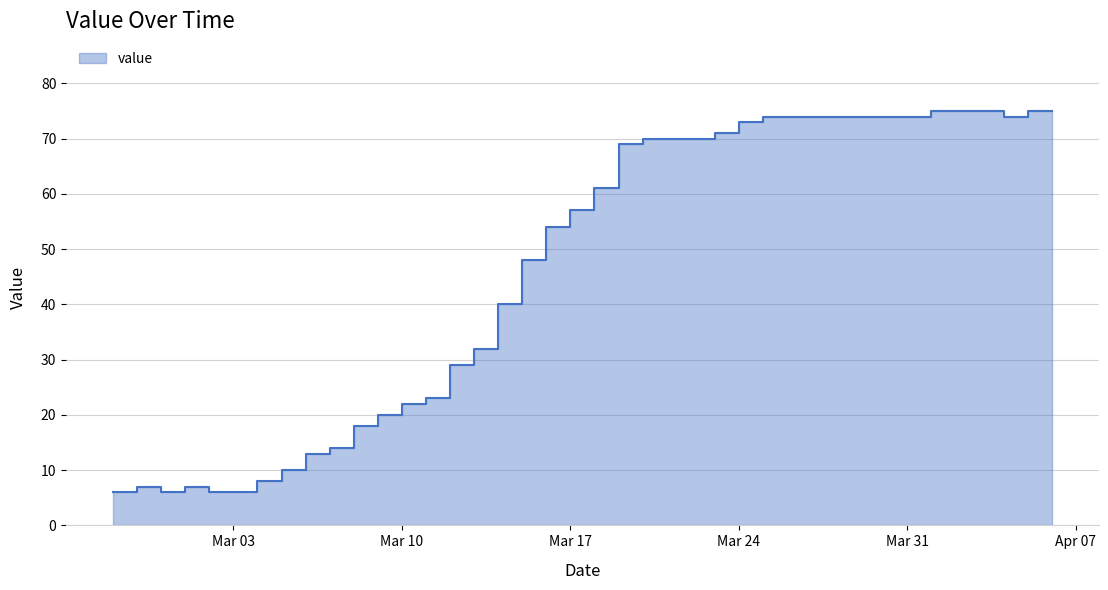

What is the sum of the values at 2020-03-22 and 2020-03-21?

140